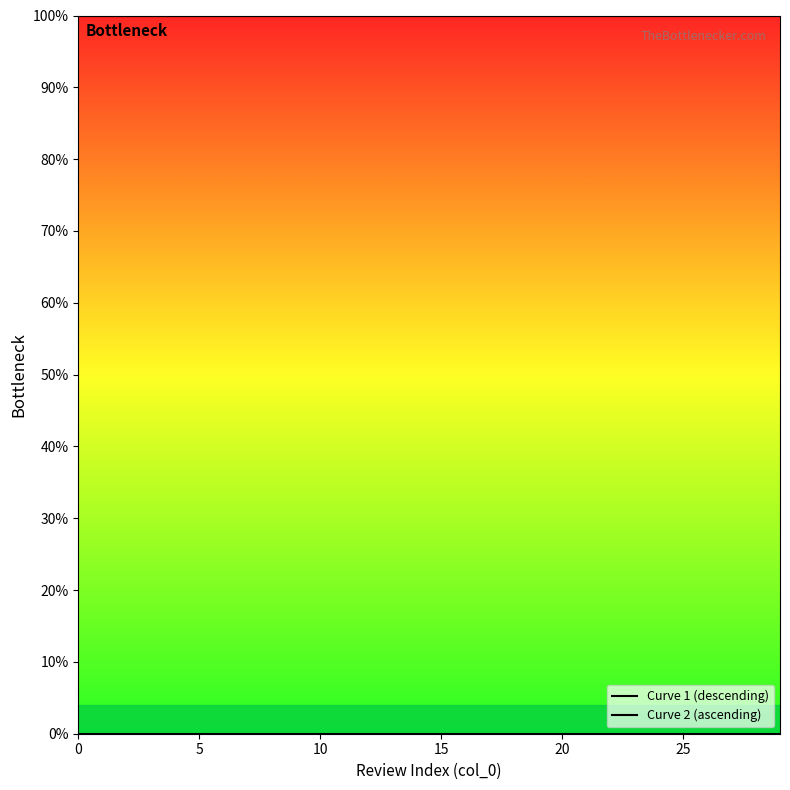

What is the label of the 18th point from the left?

17